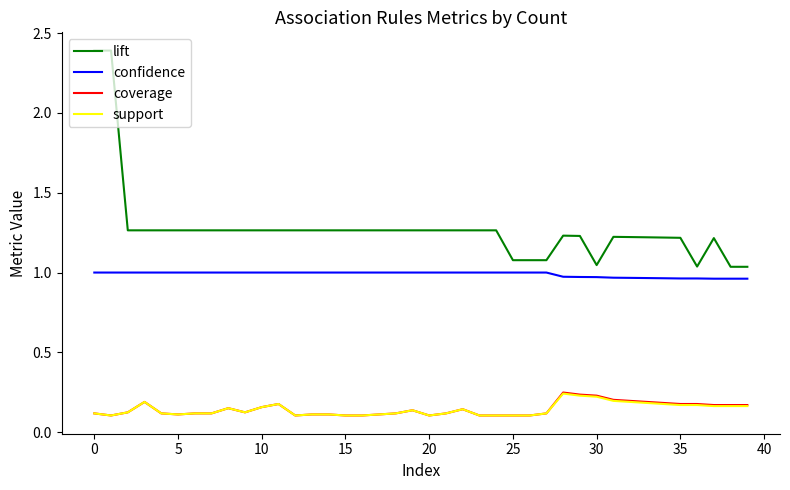

True or false: lift and confidence intersect in this chart.

False